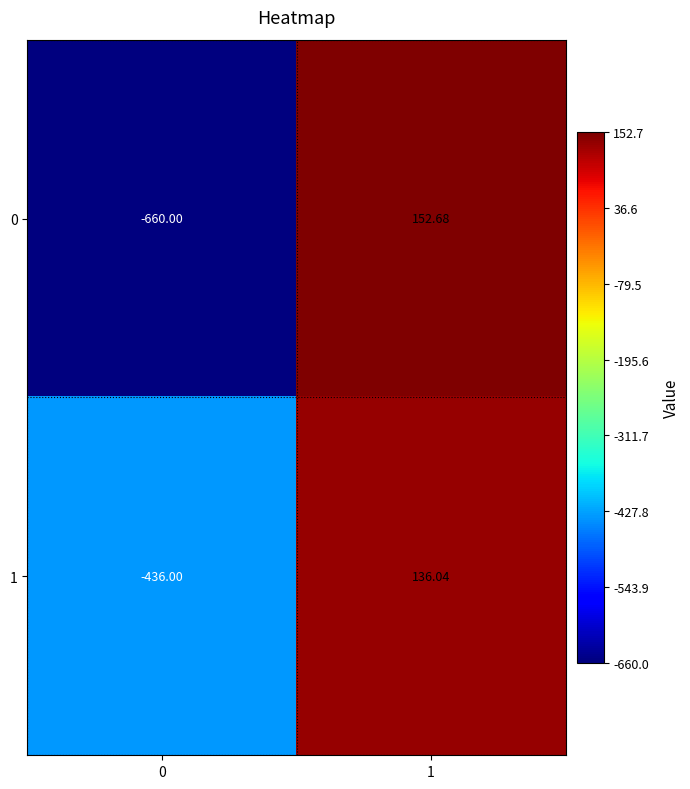

Is the value of 0 at 1 greater than the value of 1 at 1?

Yes